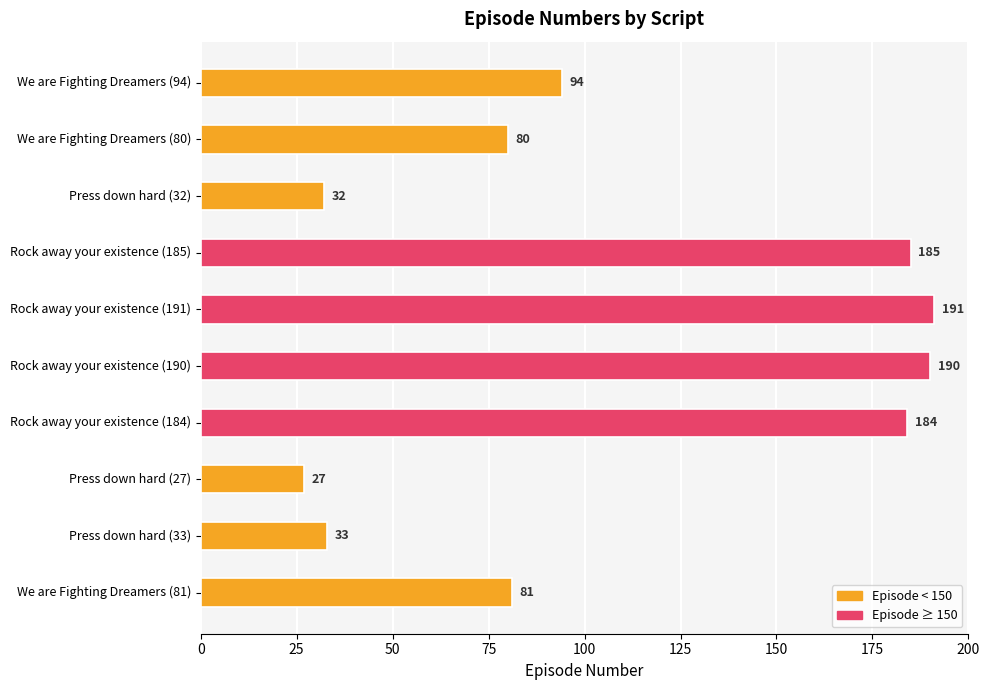

Reading bottom to top, extract all data points from this chart.

81	33	27	184	190	191	185	32	80	94